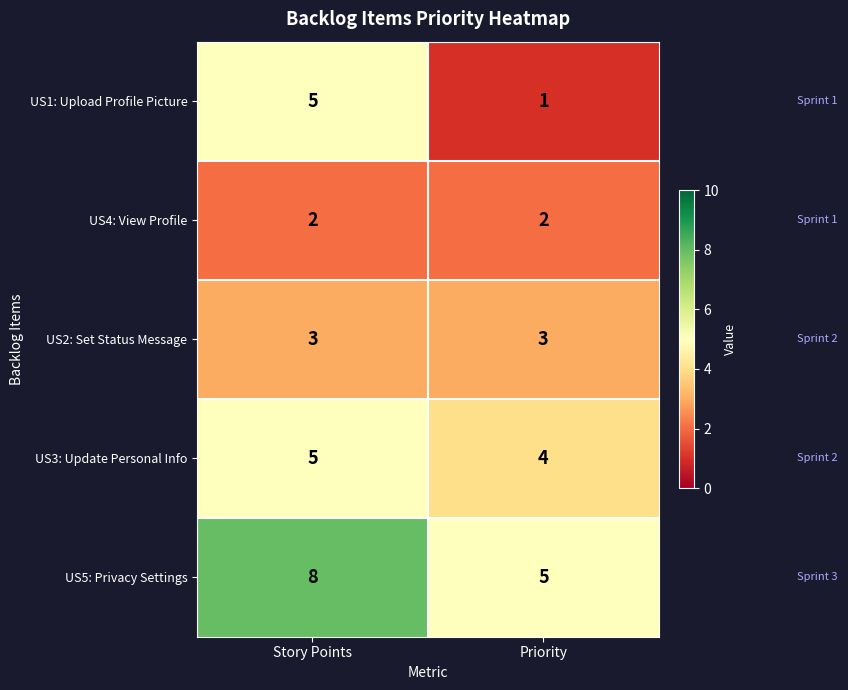

What is the difference between the maximum and minimum values in the US5: Privacy Settings series?

3